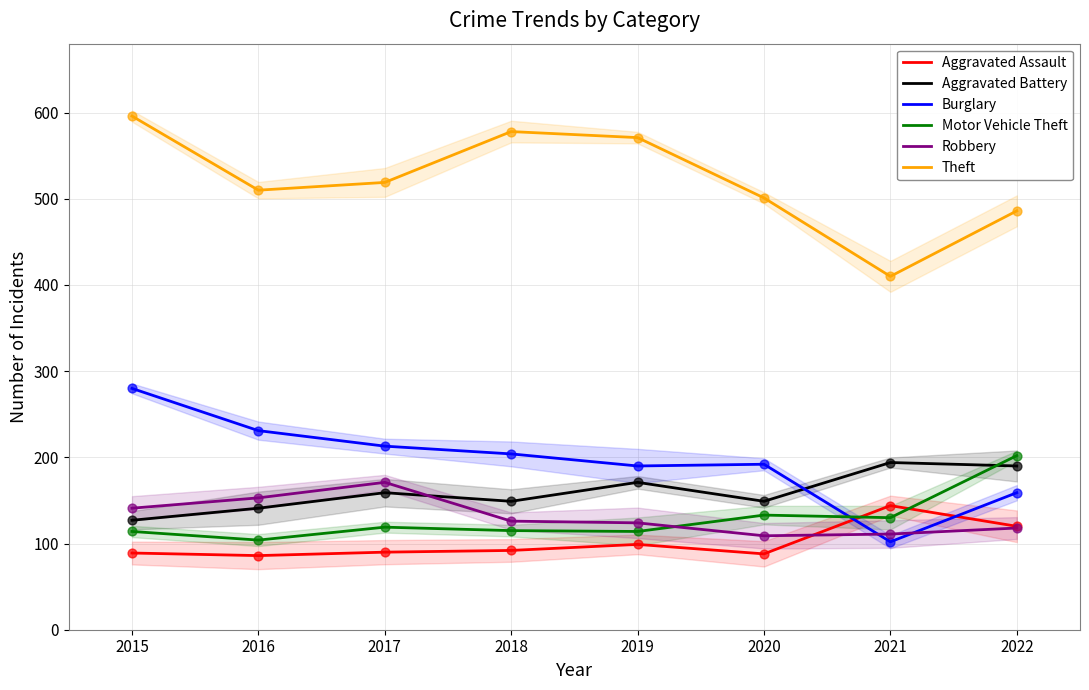

Which series contains the highest Y value?

Theft